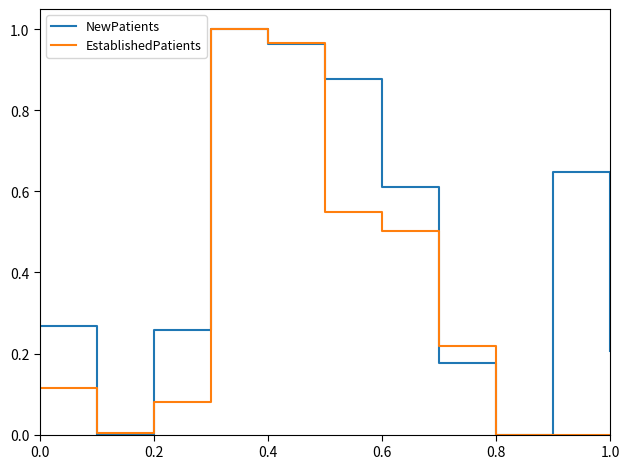

List the series in order of their overall mean, lowest first.

EstablishedPatients, NewPatients